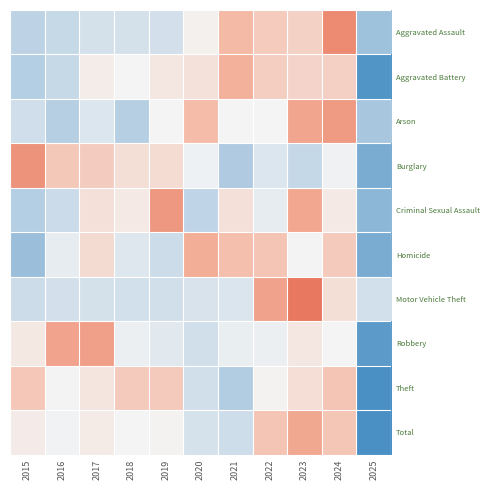

What is the total value across all series at 2019?

1.2